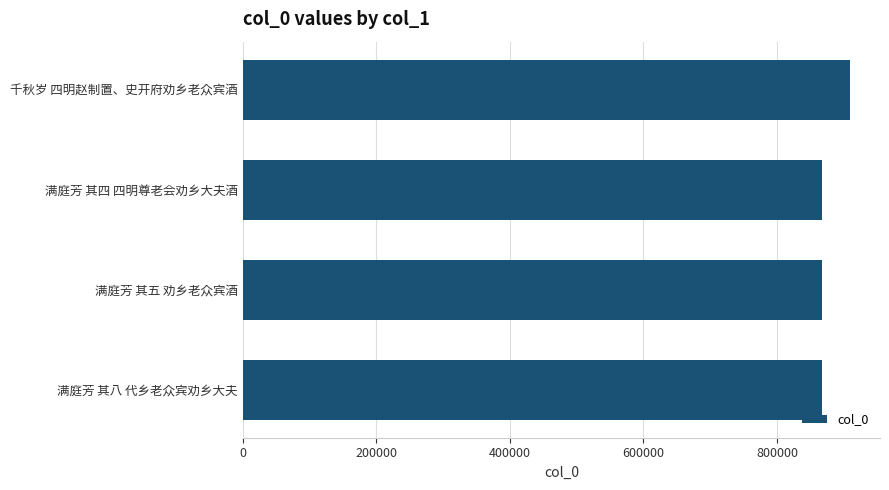

What is the change in value from 满庭芳 其五 劝乡老众宾酒 to 千秋岁 四明赵制置、史开府劝乡老众宾酒?

+40678